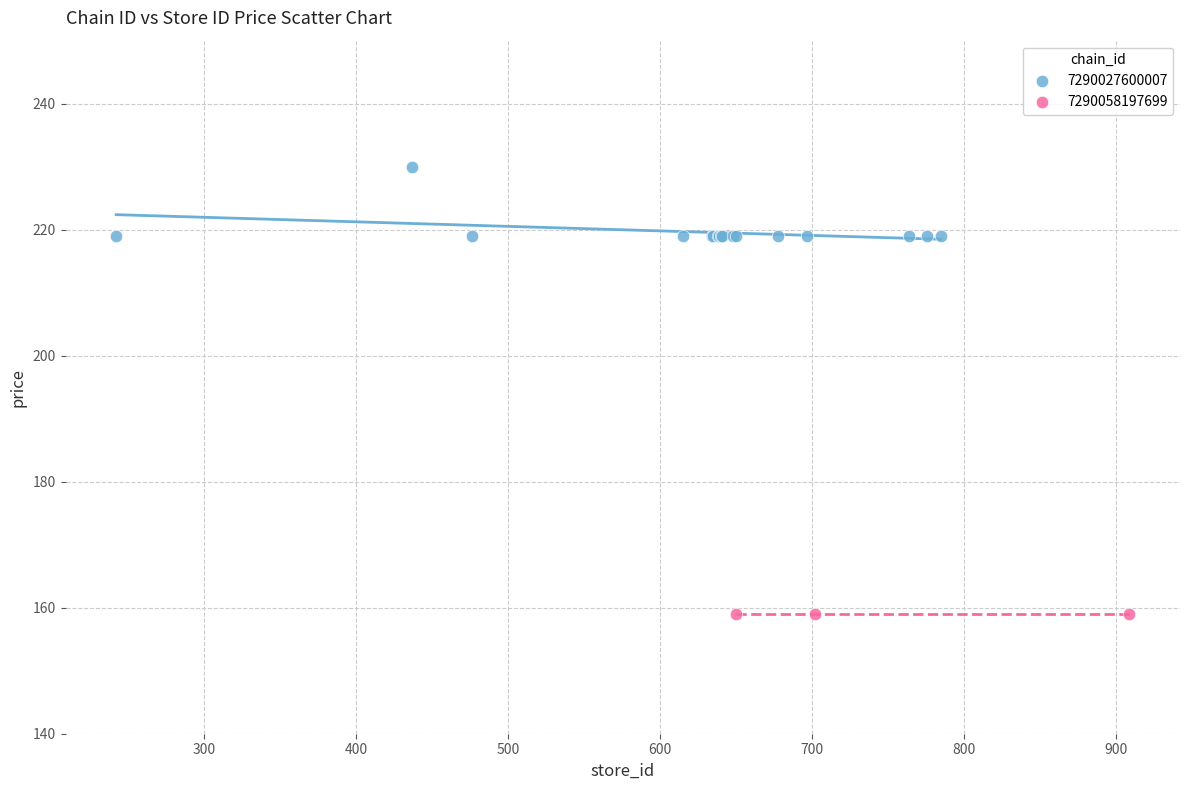

Which series reaches the minimum Y coordinate?

7290058197699